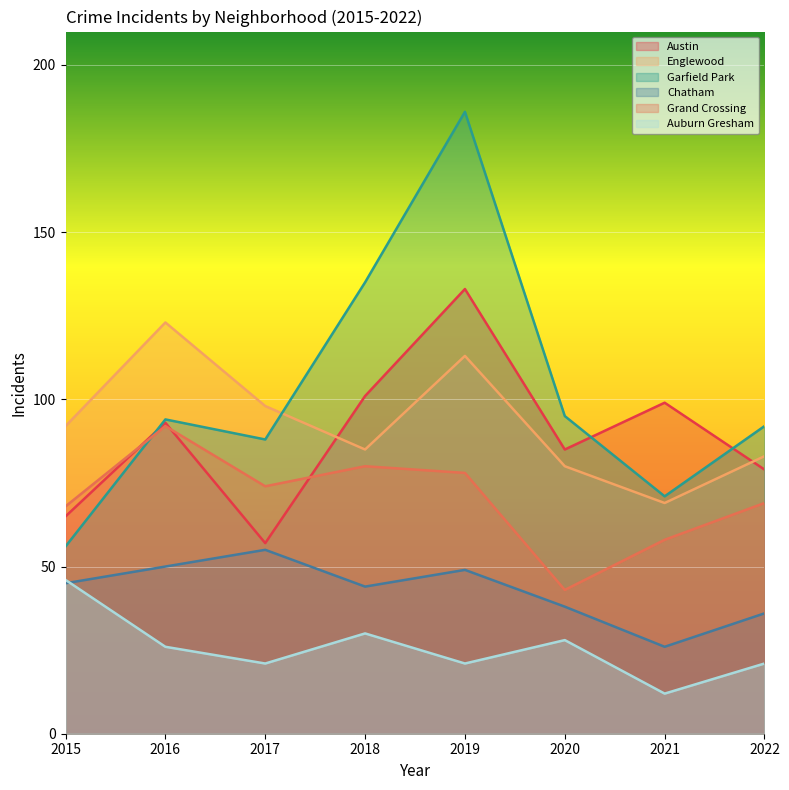

What is the sum of the Austin values at 2020 and 2016?

178